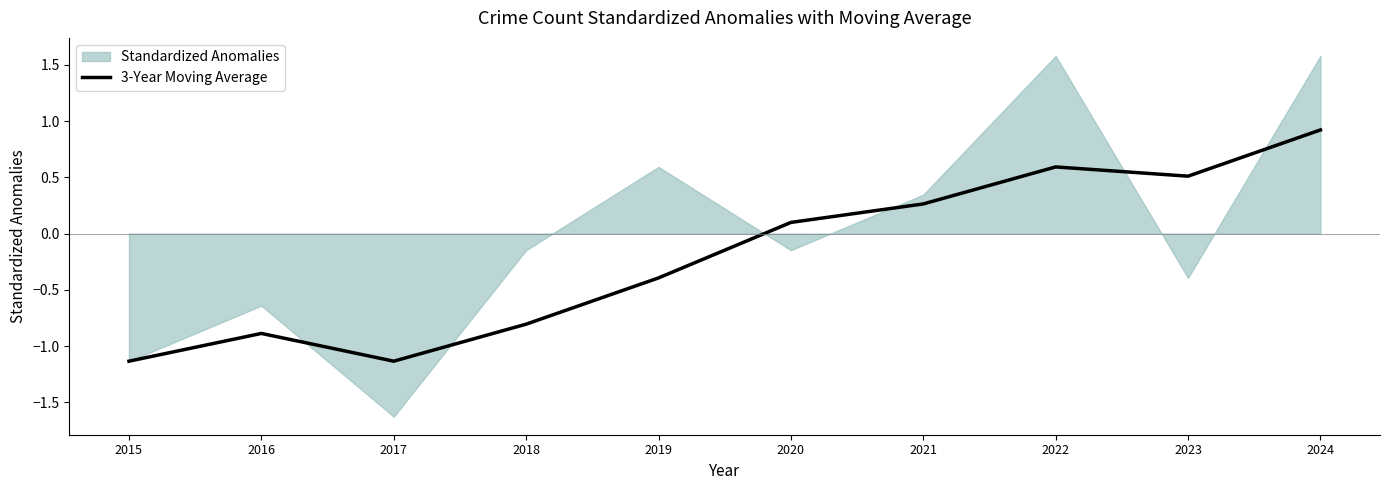

Which category has the highest value across all series?

2024